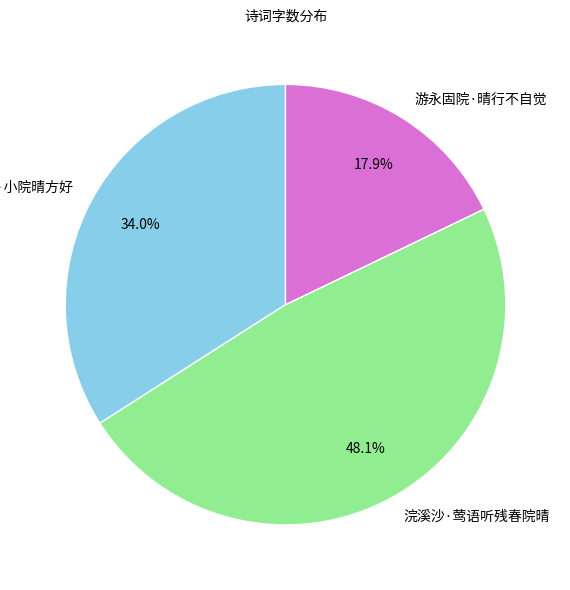

Combined, what portion of the pie is 小院·小院晴方好 and 浣溪沙·莺语听残春院晴?

82.1%